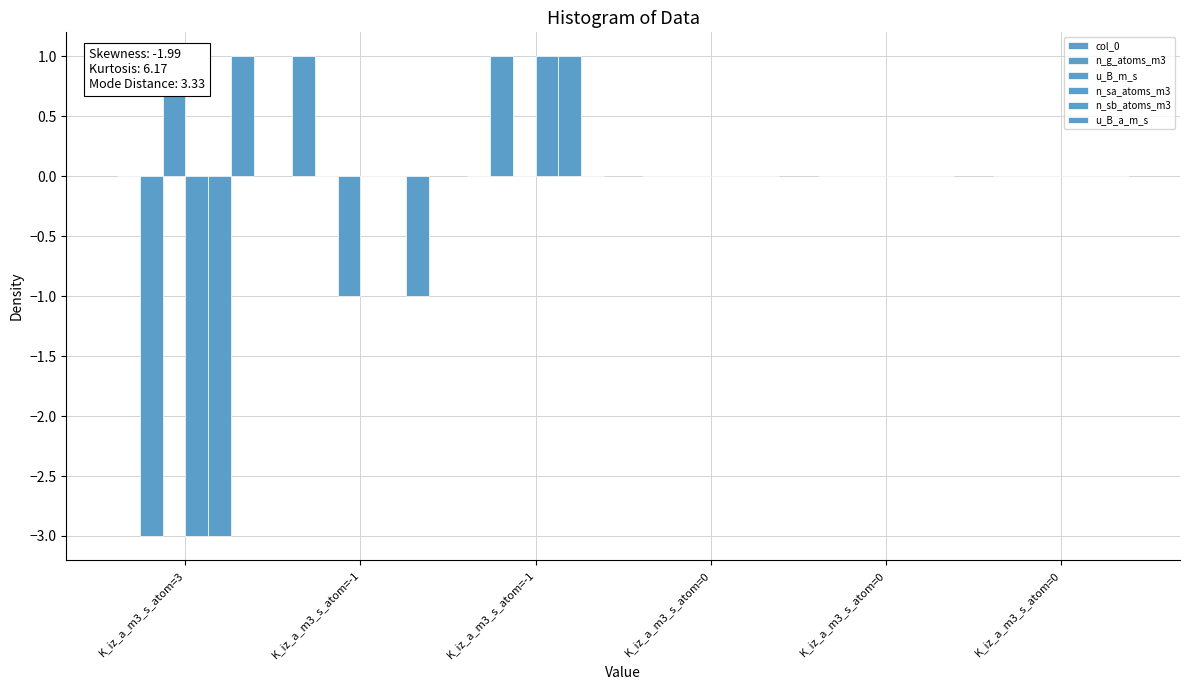

What is the label of the 1st bar from the left?

K_iz_a_m3_s_atom=3